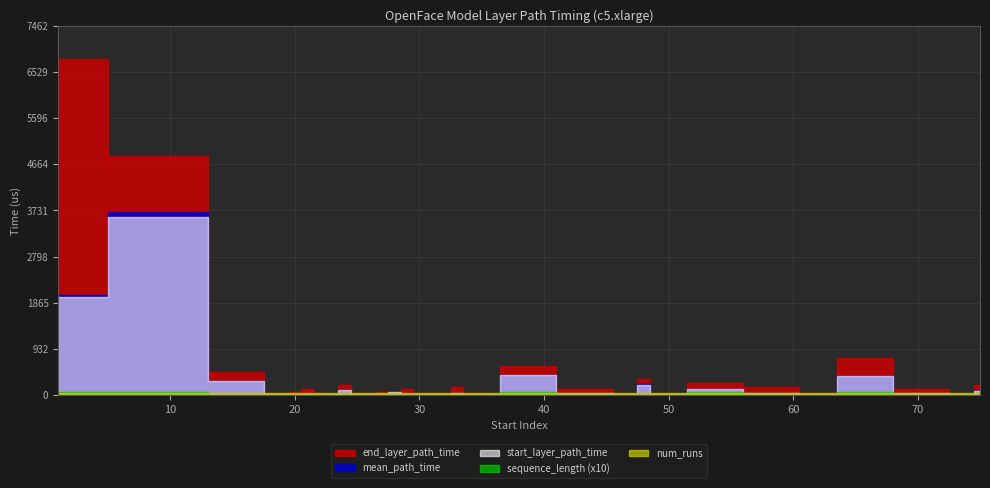

True or false: end_layer_path_time has more than 1 points higher than both neighbors.

True